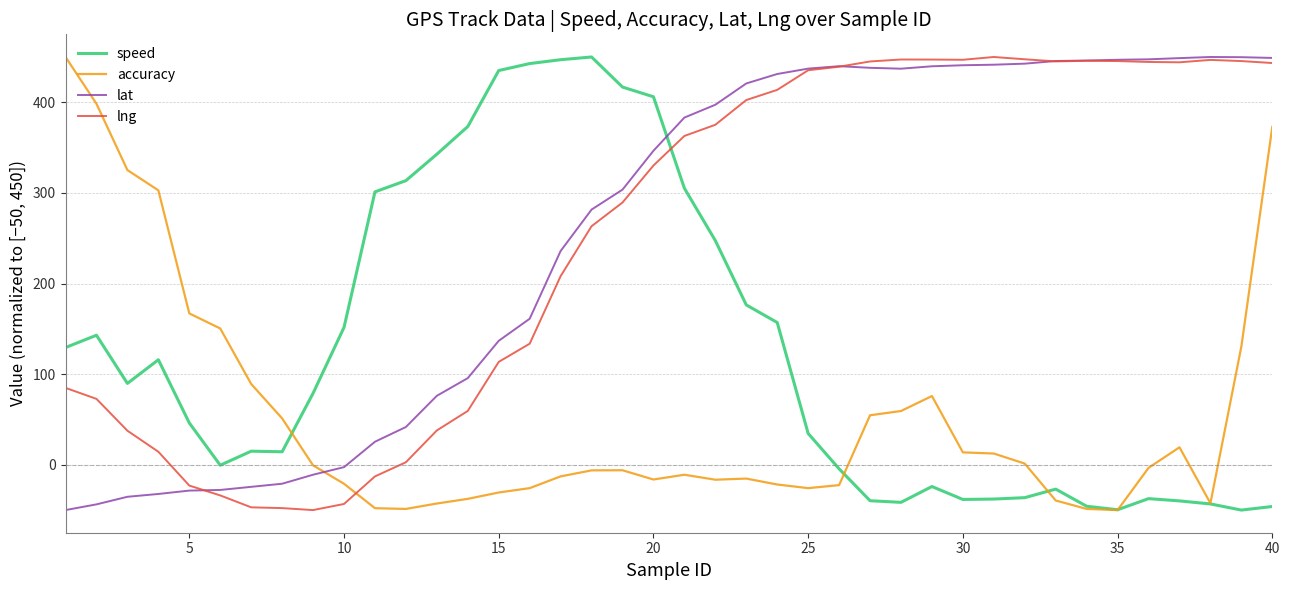

Is this an area chart (filled region under the line)?

No